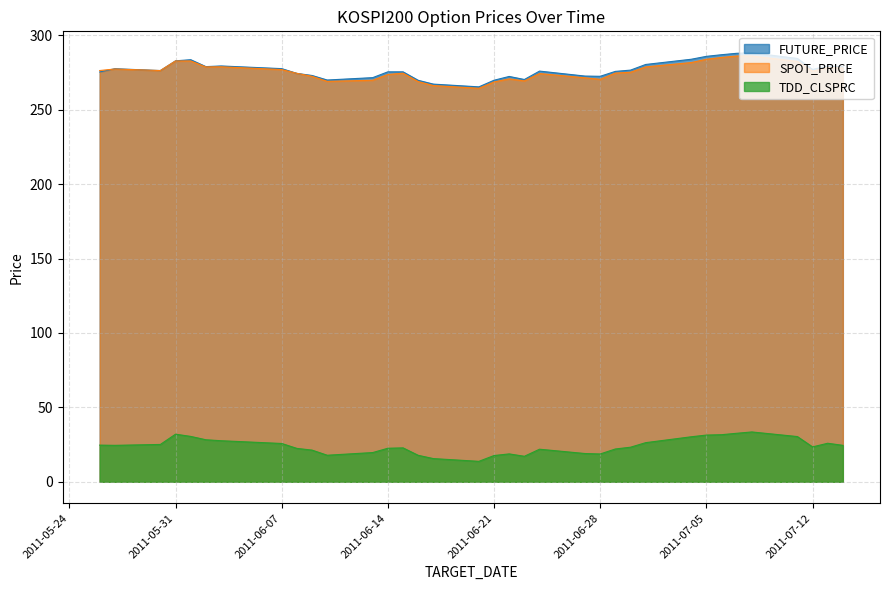

What are all the series names shown in the legend?

FUTURE_PRICE, SPOT_PRICE, TDD_CLSPRC